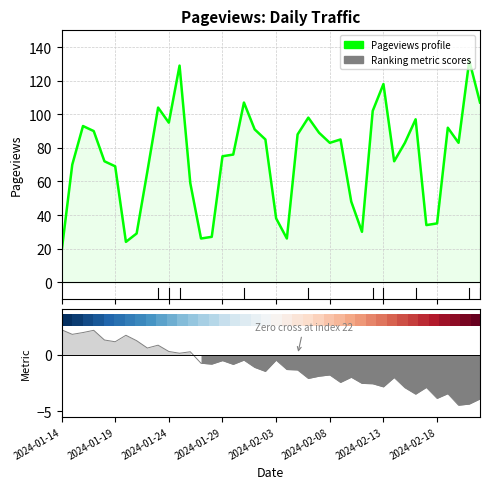

Which series has the largest total across all categories?

Pageviews profile